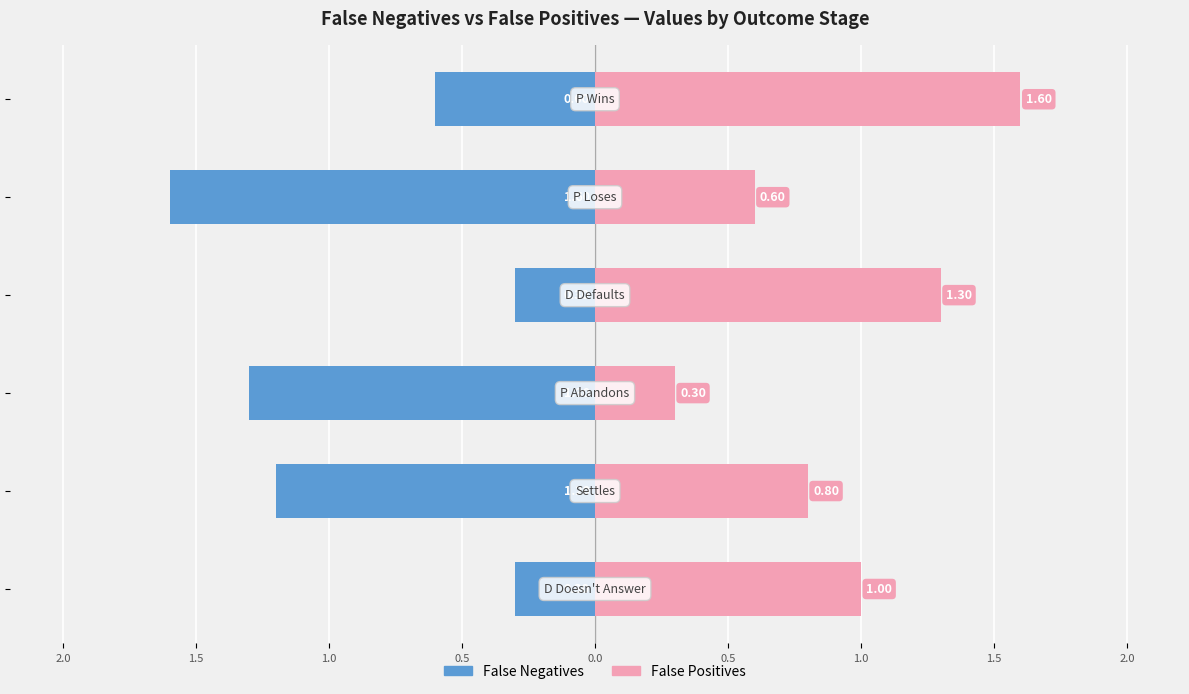

How many series are shown in this chart?

2